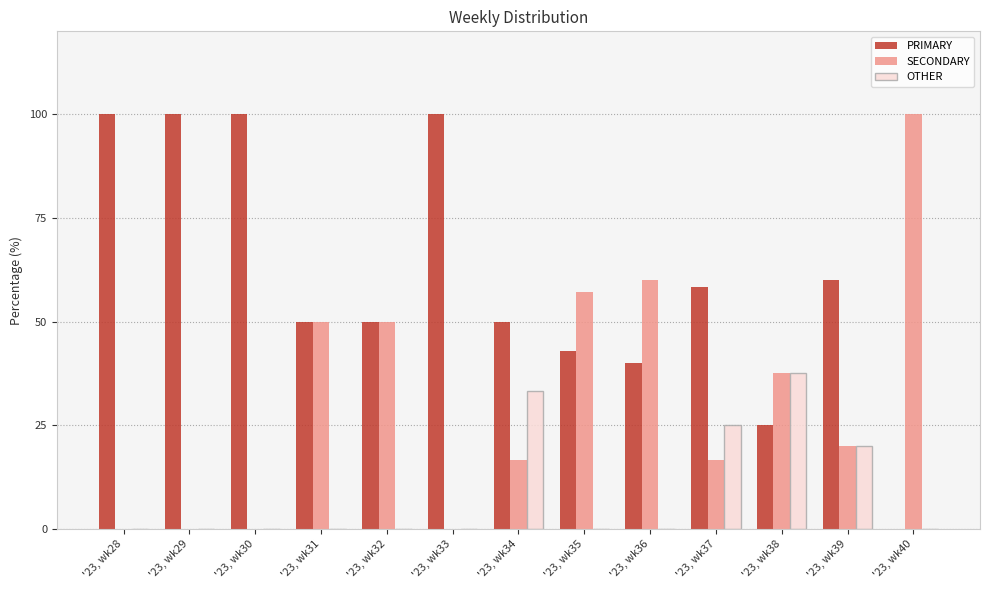

What is the spread (max minus min) of values at '23, wk37?

41.7